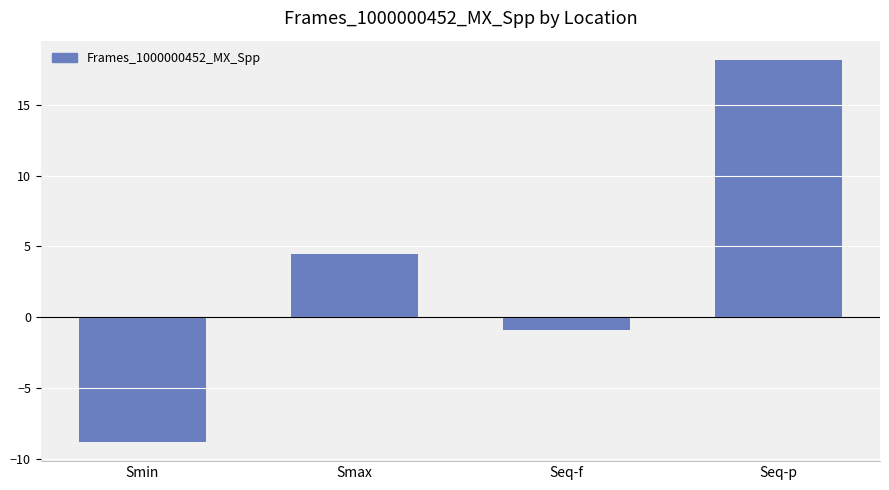

What is the label of the 3rd bar from the right?

Smax